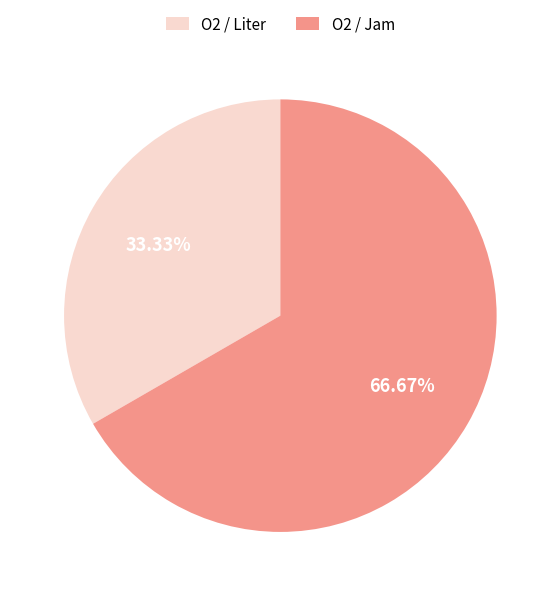

Does O2 / Liter represent more than half of the total?

No